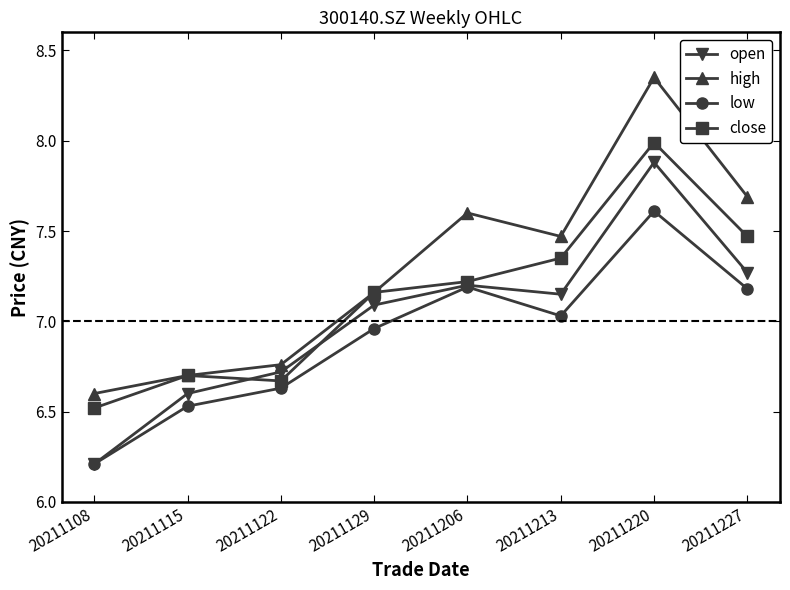

How many data points in high are less than 7?

3